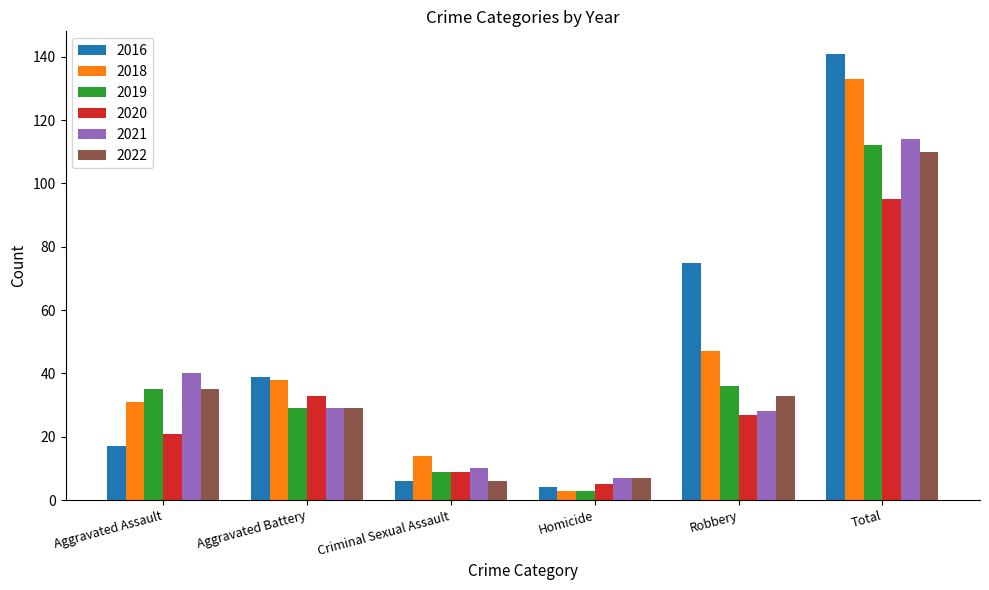

Reading right to left, transcribe all the data shown in this chart.

2016: 141	75	4	6	39	17
2018: 133	47	3	14	38	31
2019: 112	36	3	9	29	35
2020: 95	27	5	9	33	21
2021: 114	28	7	10	29	40
2022: 110	33	7	6	29	35